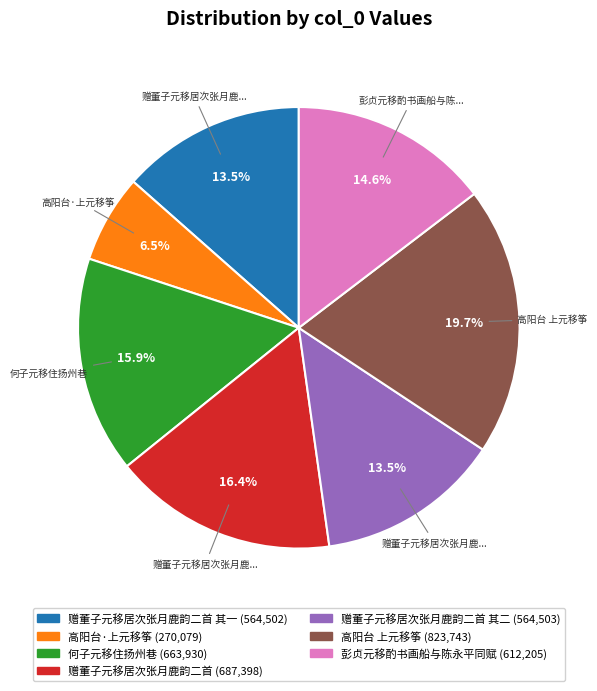

Does any single category account for the majority?

No